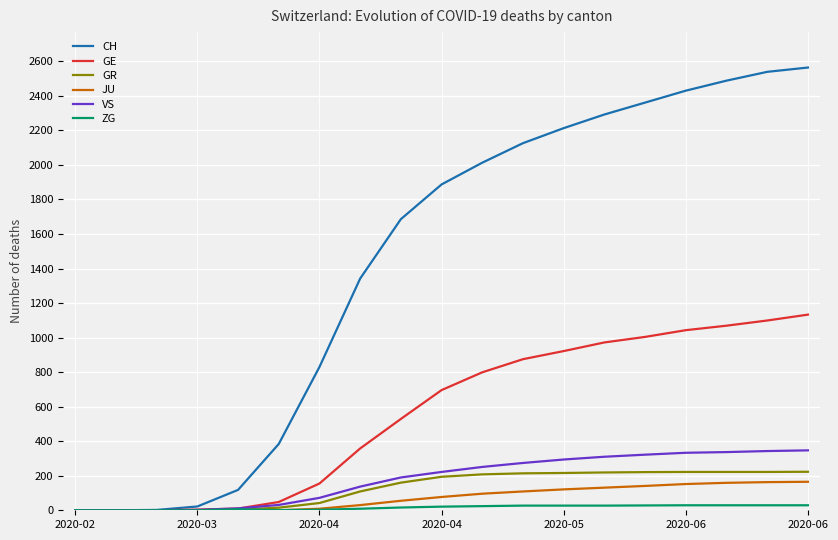

Is this an area chart (filled region under the line)?

No